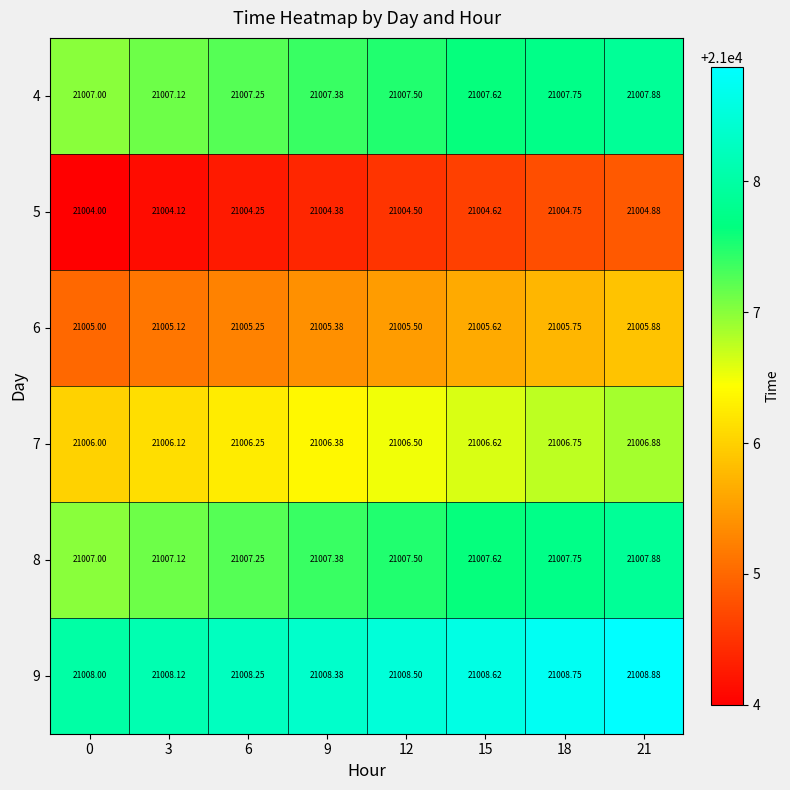

Is the value of 8 at 0 greater than the value of 9 at 12?

No